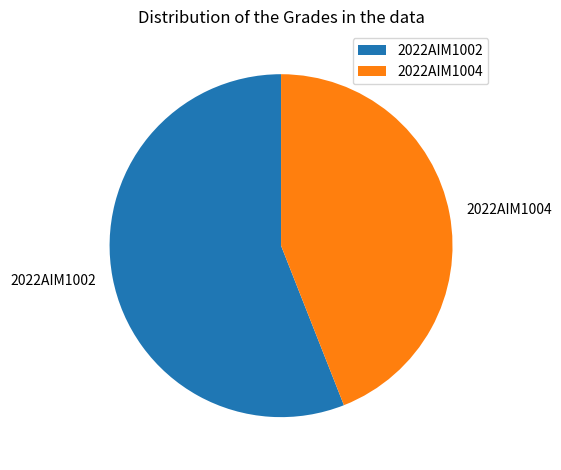

How many slices are in this pie chart?

2